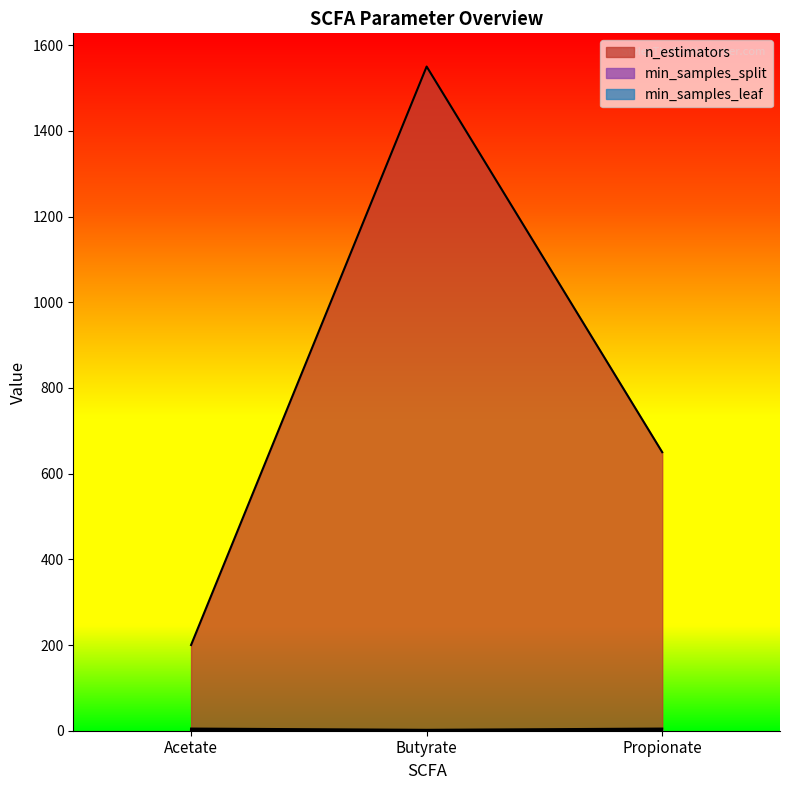

What is the difference between the min_samples_split values at Butyrate and Acetate?

3